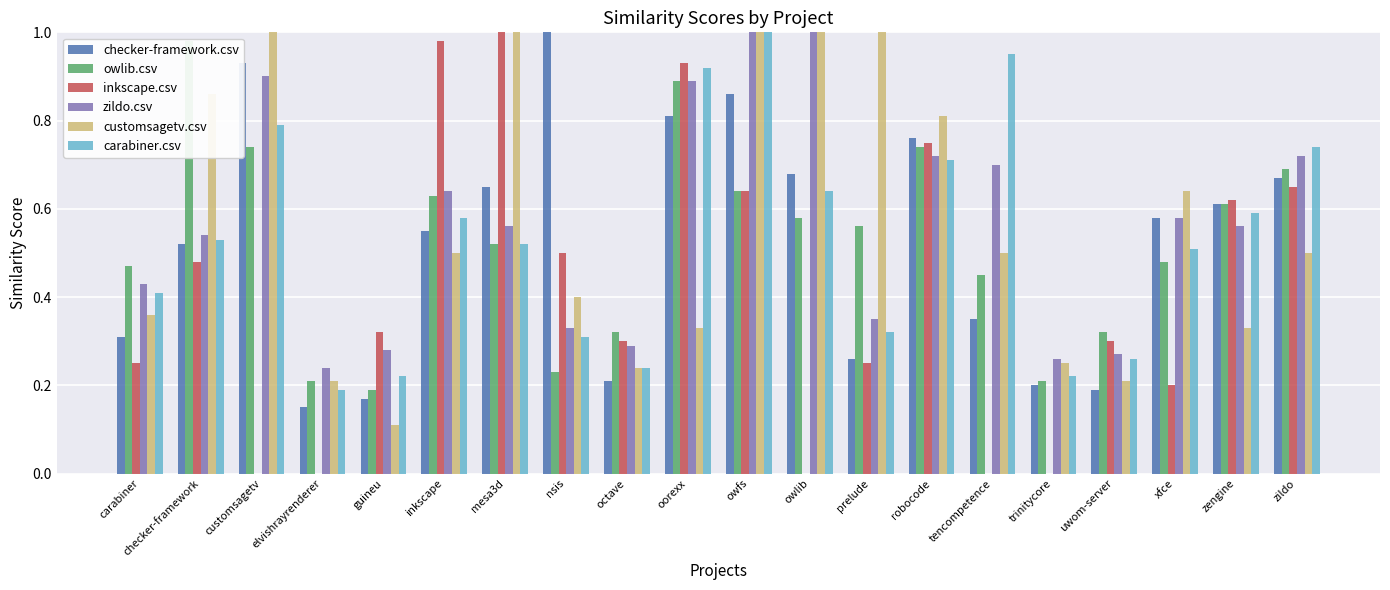

At which label is zildo.csv closest to 0?

elvishrayrenderer